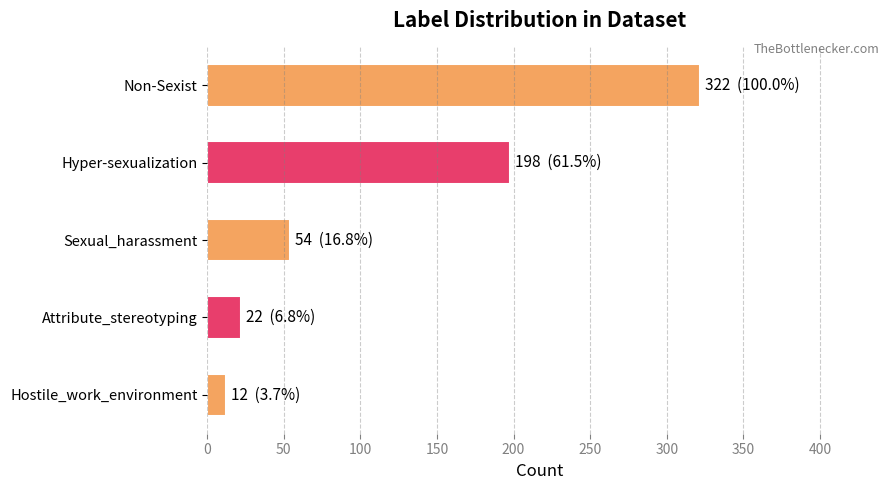

List the labels in order of value, largest first.

Non-Sexist, Hyper-sexualization, Sexual_harassment, Attribute_stereotyping, Hostile_work_environment